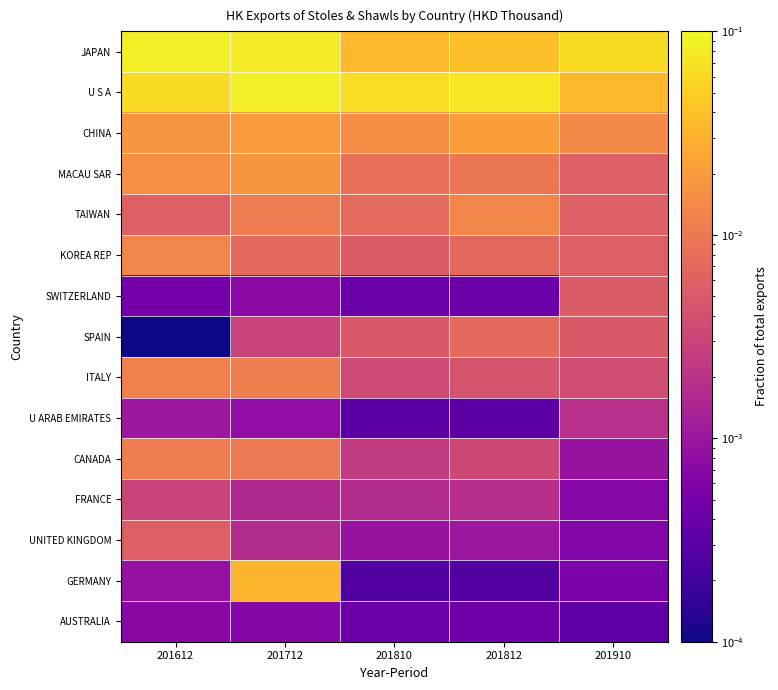

List the series in order of their peak value, lowest first.

AUSTRALIA, U ARAB EMIRATES, FRANCE, SWITZERLAND, UNITED KINGDOM, SPAIN, CANADA, ITALY, KOREA REP, TAIWAN, MACAU SAR, CHINA, GERMANY, U S A, JAPAN